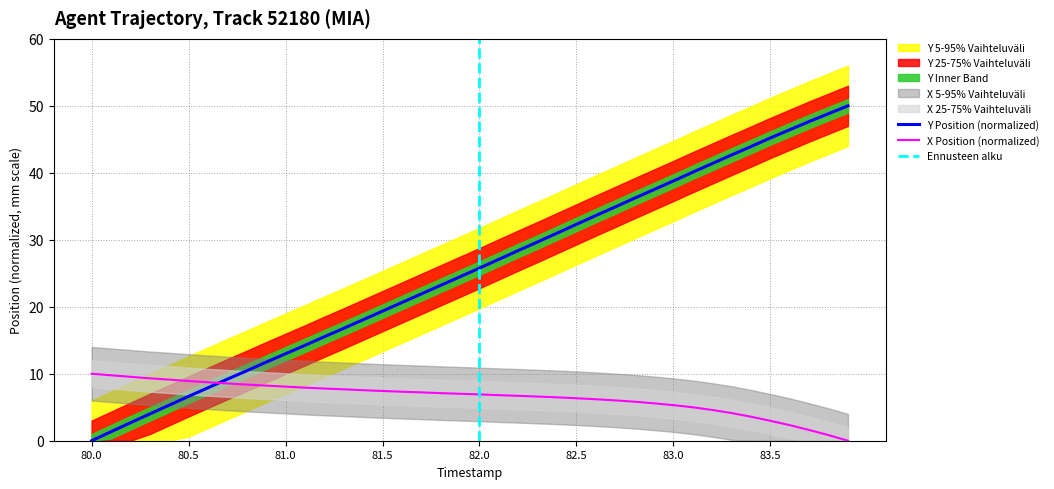

Between which two adjacent categories do Y and X first intersect?

80.6 and 80.7